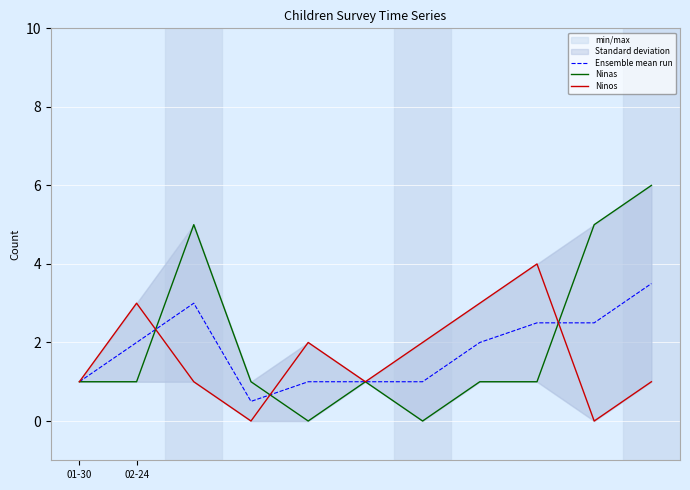

Between 02-24 and 4, which series saw the biggest shift?

Ensemble mean run